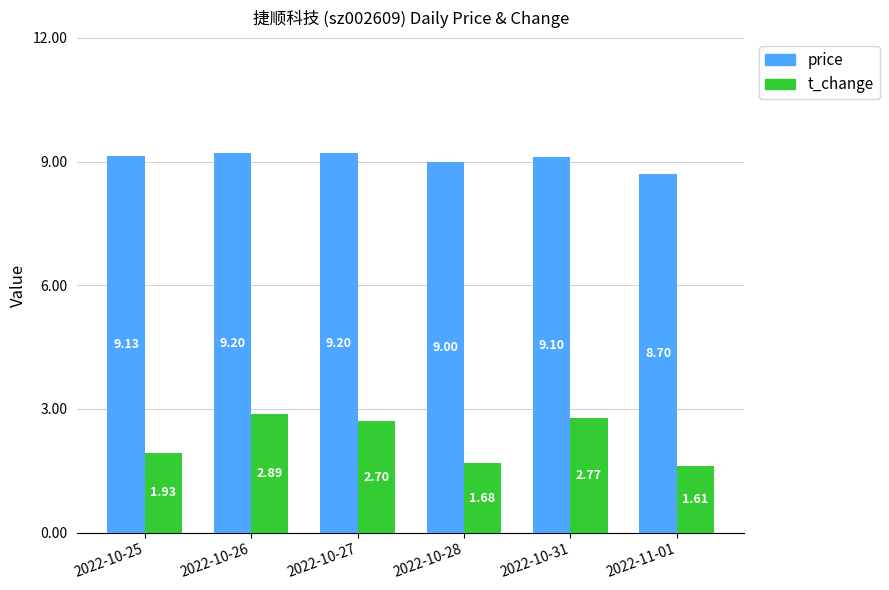

Rank the series by their maximum value, from highest to lowest.

price, t_change